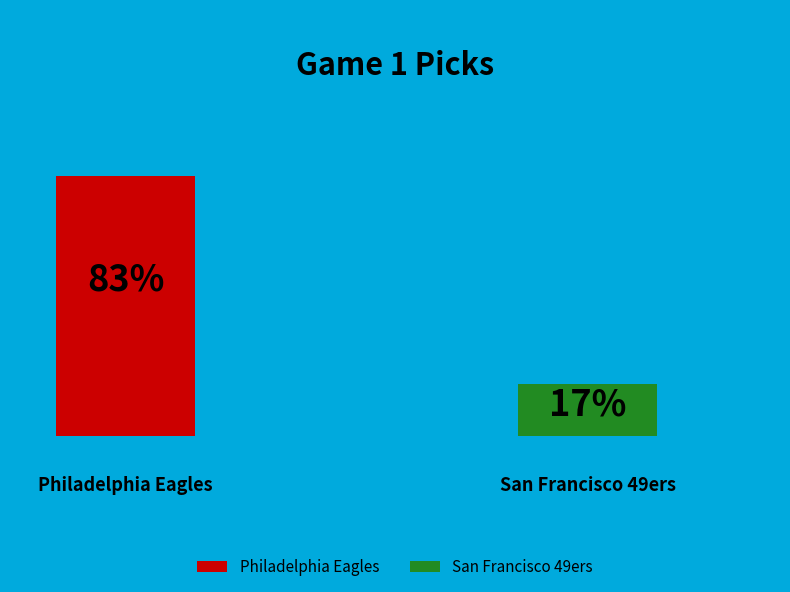

To the nearest percent, what portion does San Francisco 49ers represent?

17%